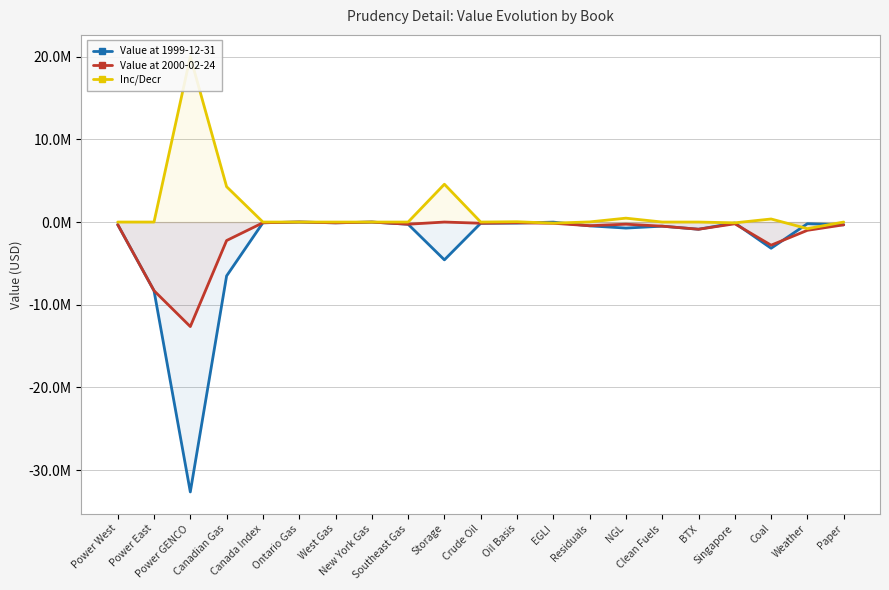

What is the average value of the Value at 1999-12-31 series?

-2831144